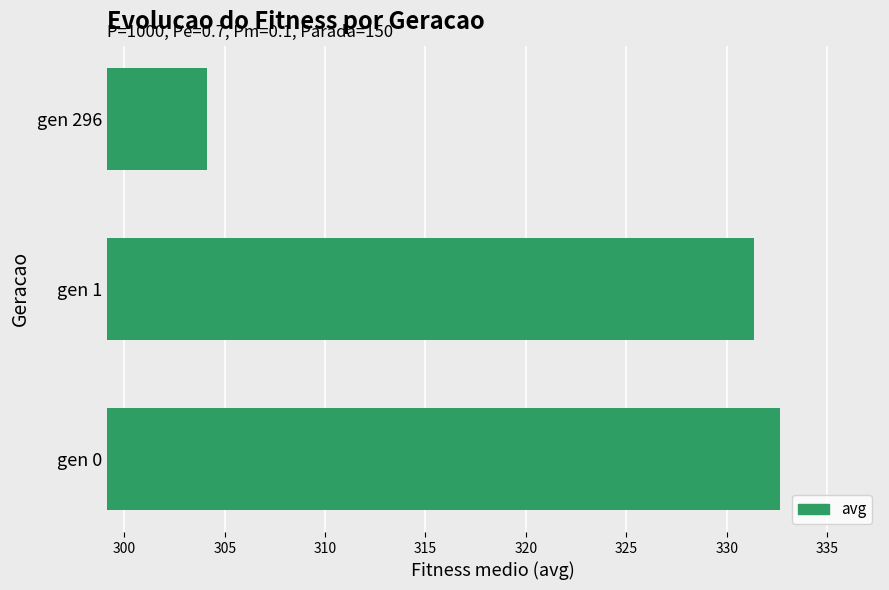

Are the bars grouped side by side (vs. stacked)?

No